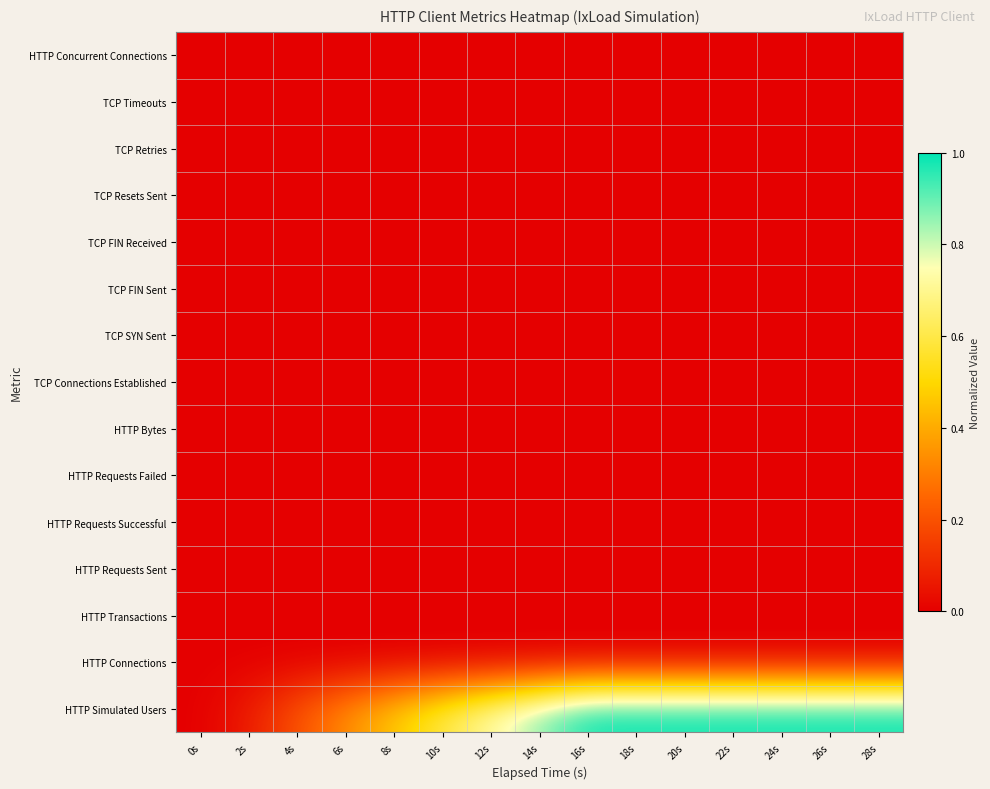

What is the spread (max minus min) of values at 10s?

0.6